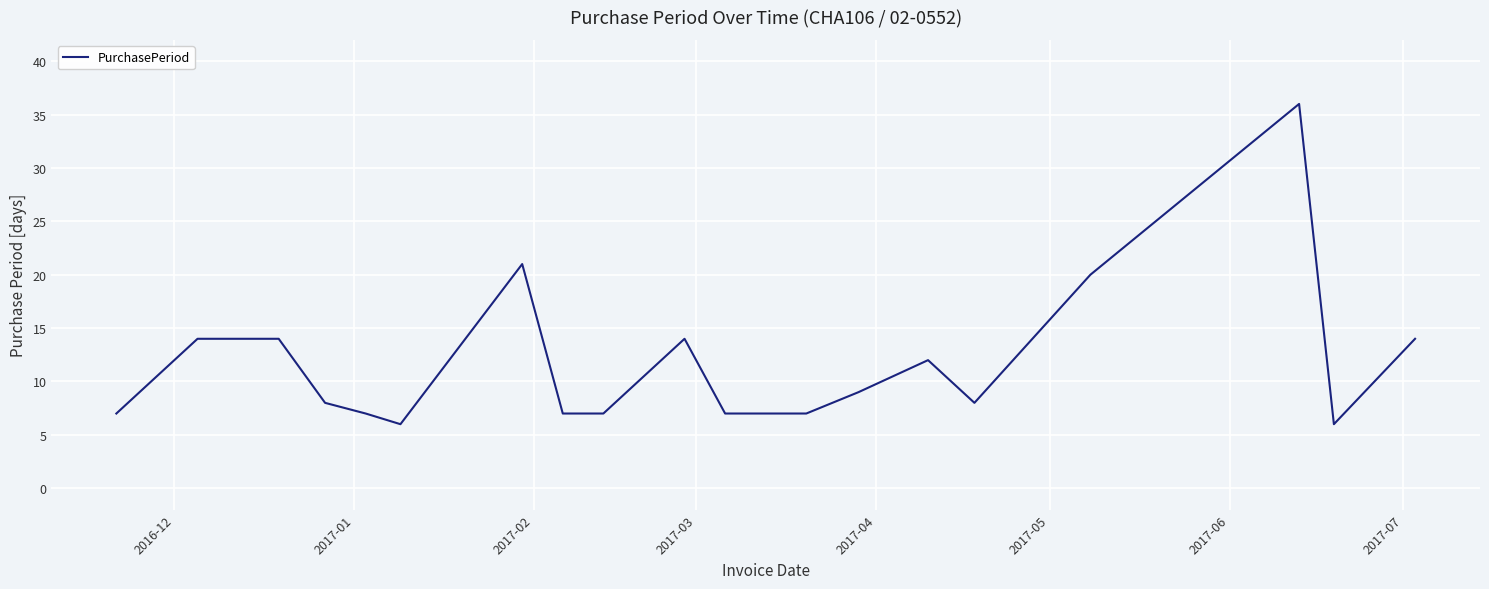

What is the minimum value shown in the chart?

6